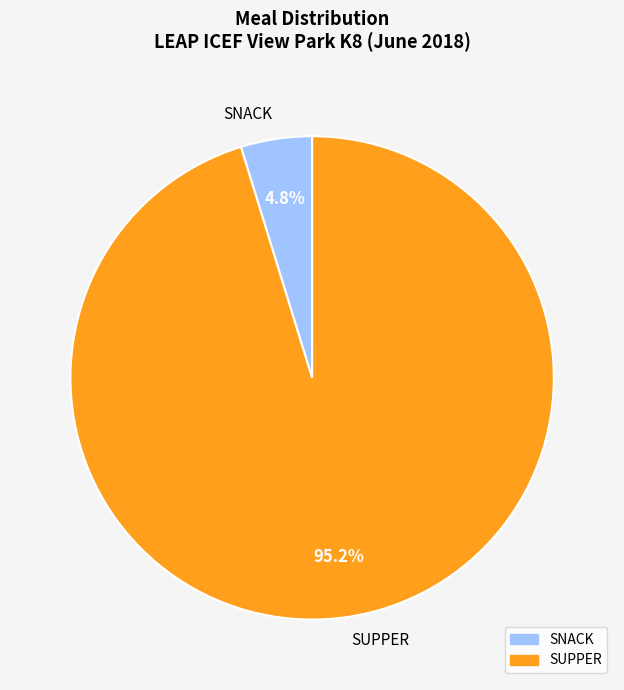

Is there a majority slice in this chart?

Yes